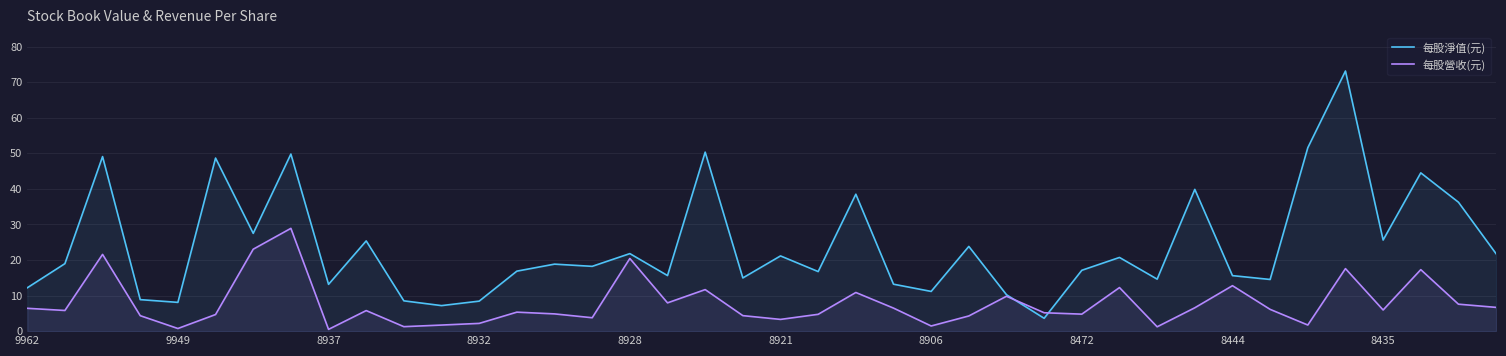

What is the value of the 每股淨值(元) point at the 8th from the left?

49.8